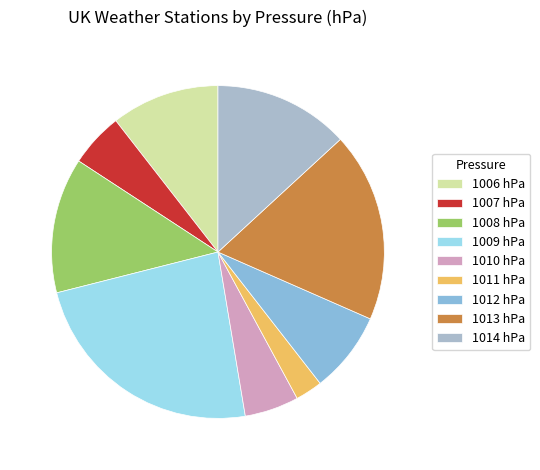

Between 1014 and 1007, which is larger?

1014